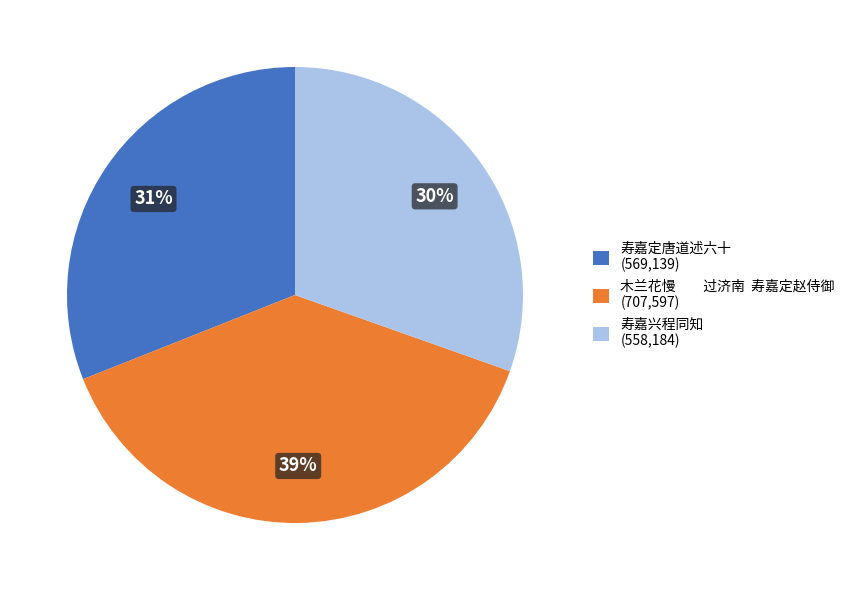

Is it true that 寿嘉定唐道述六十 (569,139) is 31% of the pie?

True